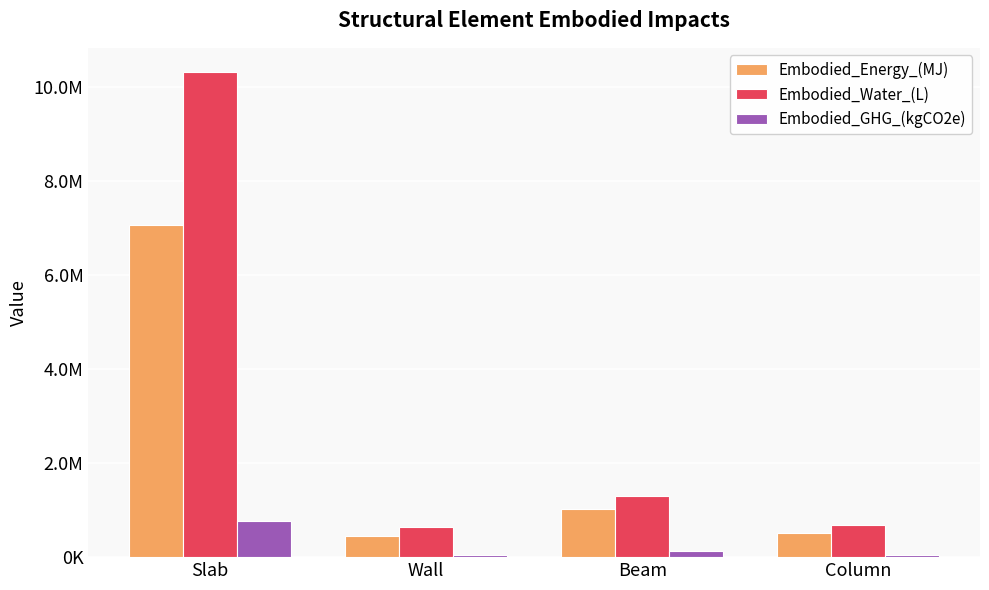

Which label corresponds to the largest value in the chart?

Slab